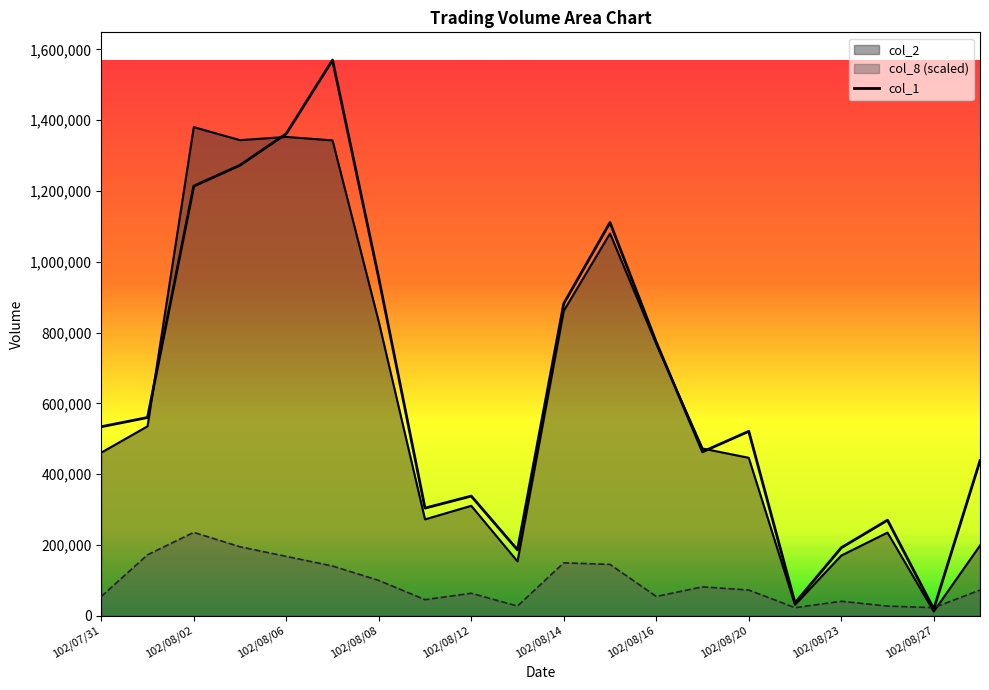

At how many categories does at least one series exceed 1362175?

2